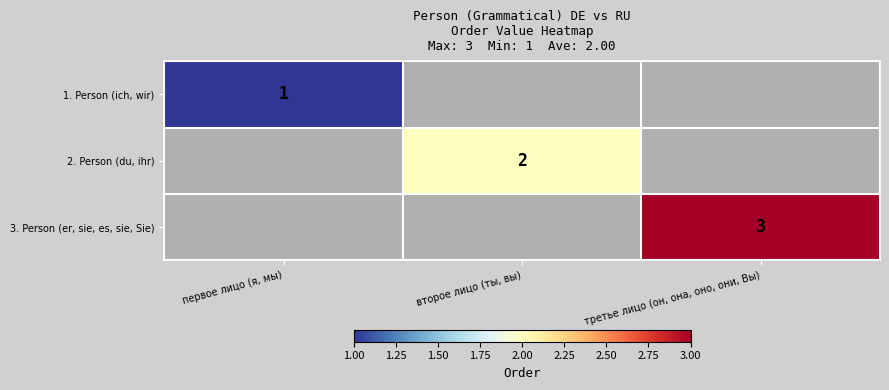

The 1. Person (ich, wir) series shows 1 at первое лицо (я, мы). True or false?

True